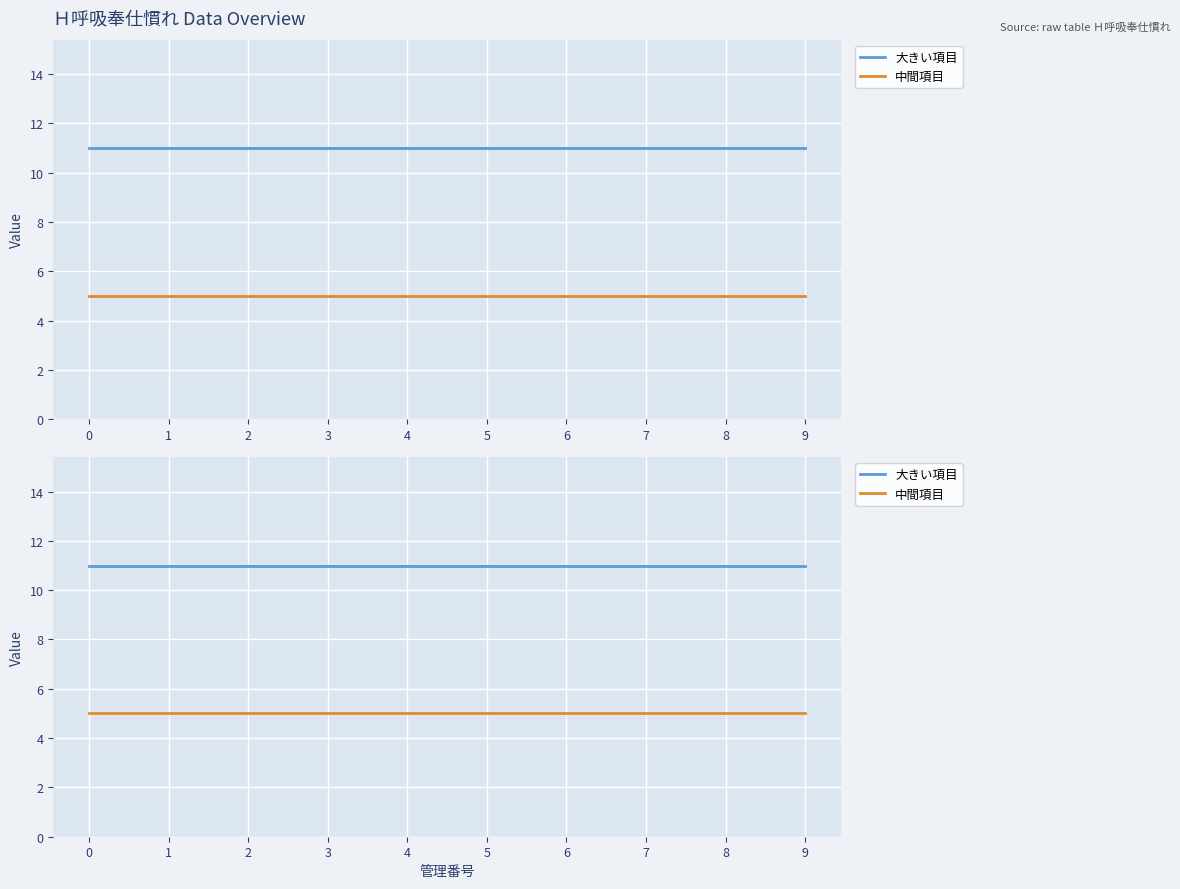

At 4, list the series in order from smallest to largest.

中間項目, 大きい項目